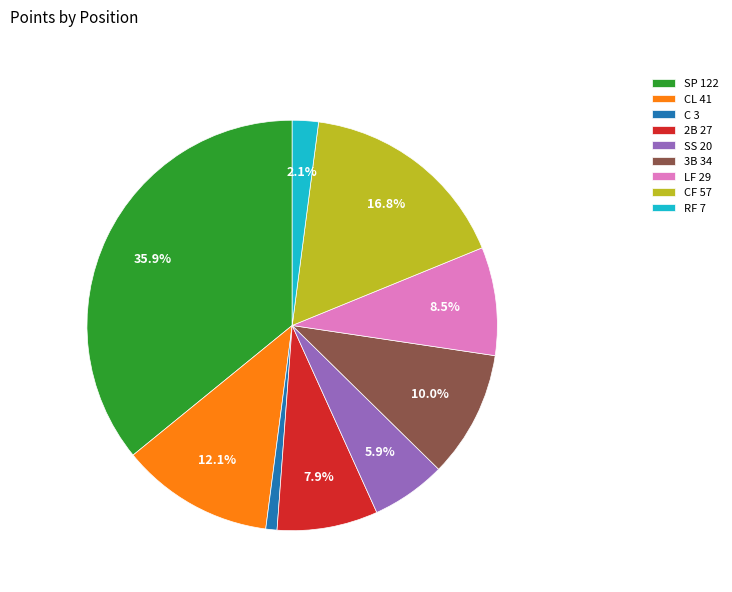

Rank the categories by value from highest to lowest.

SP 122, CF 57, CL 41, 3B 34, LF 29, 2B 27, SS 20, RF 7, C 3